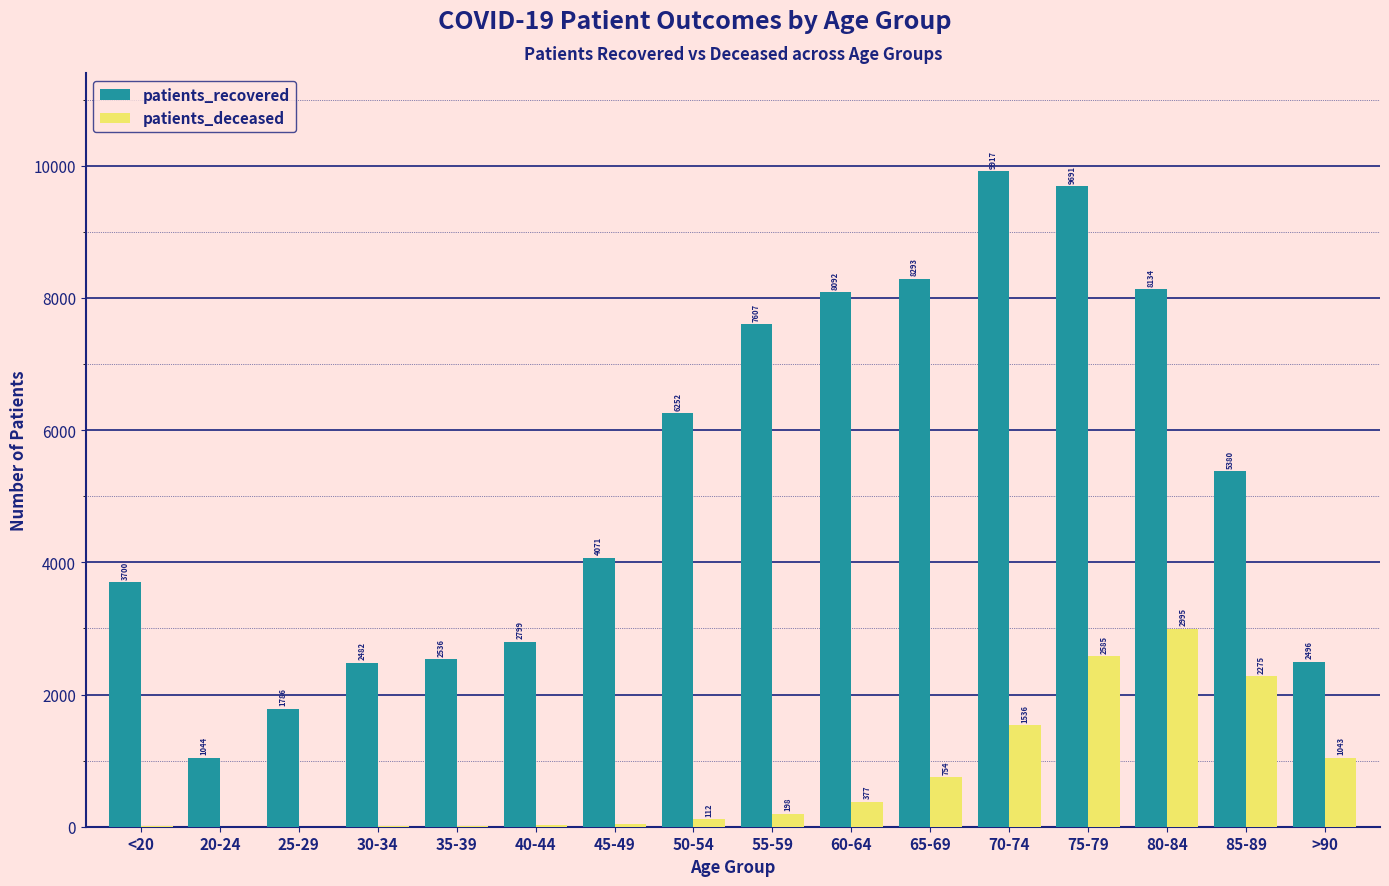

How many groups of bars are there?

16